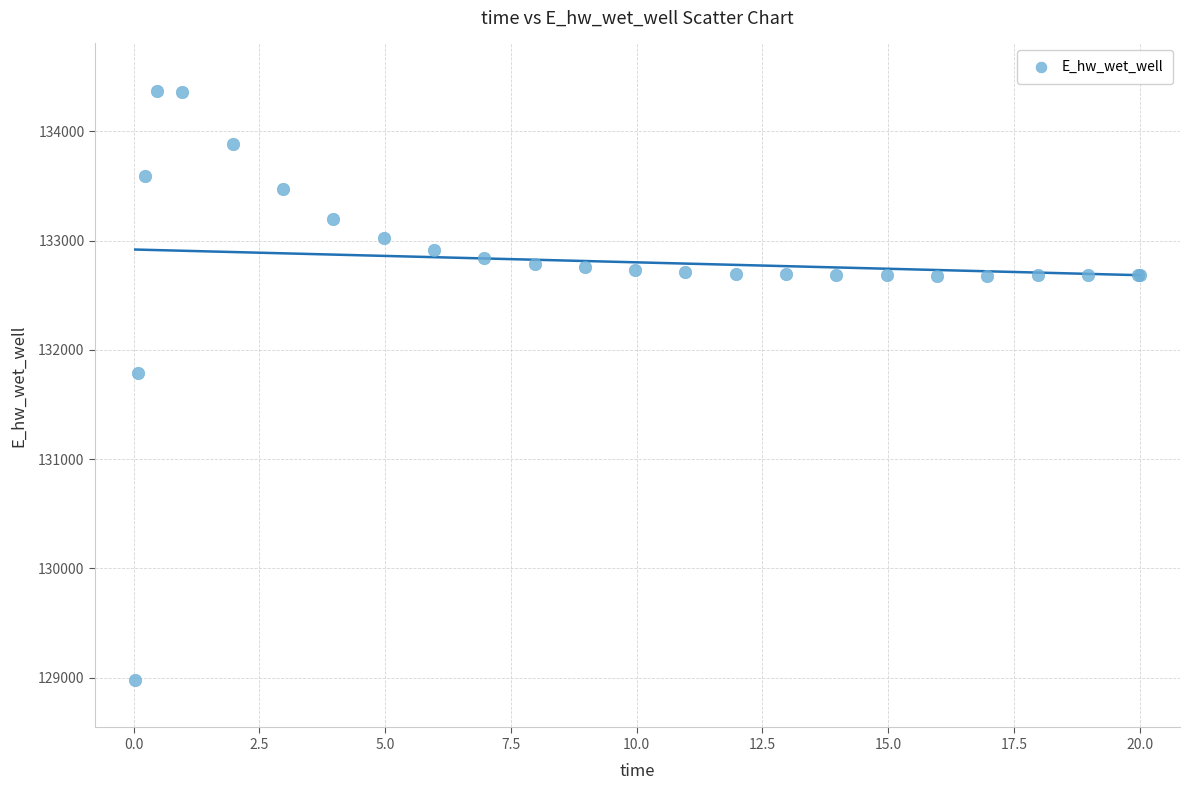

What Y value in the scatter plot is closest to 131674?

131791.0